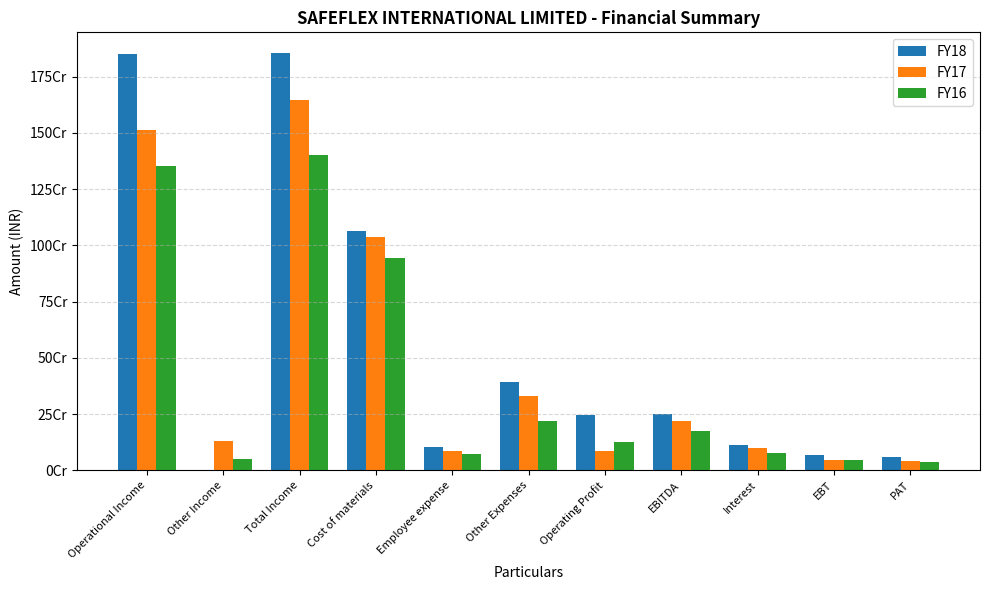

Which label corresponds to the smallest value in the chart?

Other Income